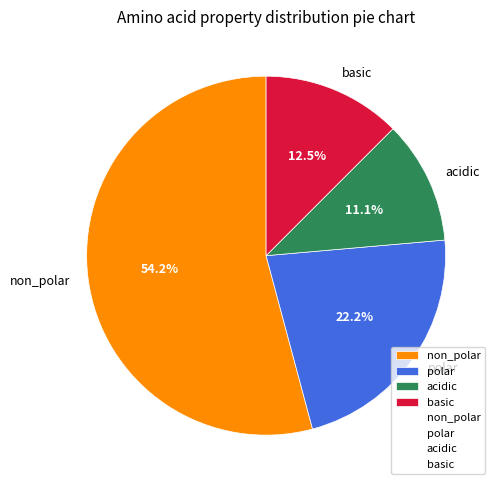

What percentage is the acidic slice, to the nearest percent?

11%